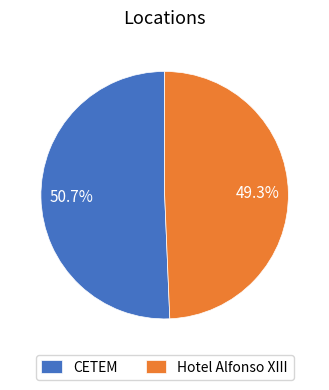

Rank the categories by value from highest to lowest.

CETEM, Hotel Alfonso XIII